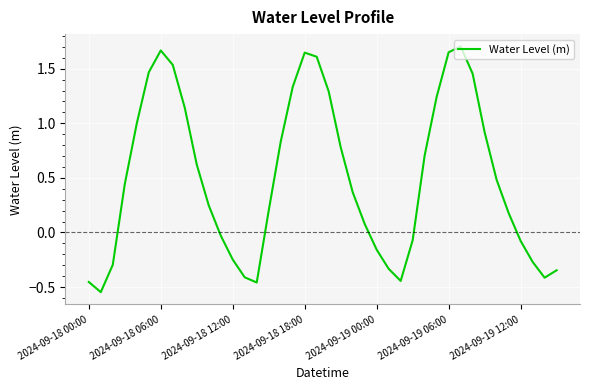

What is the difference between the second highest and second lowest values?

2.1